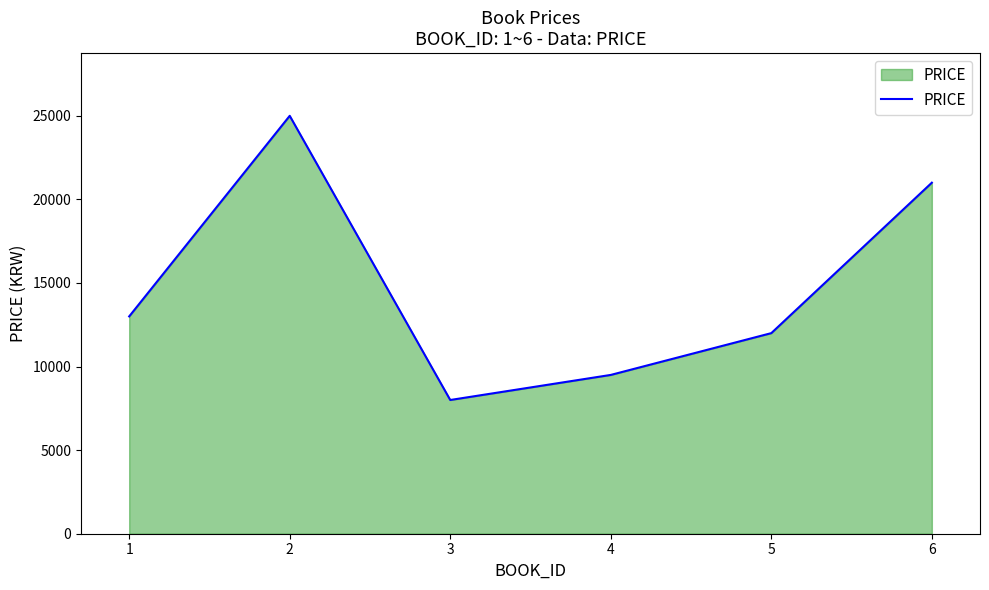

Approximately how many times larger is the value at 4 compared to 5?

0.8